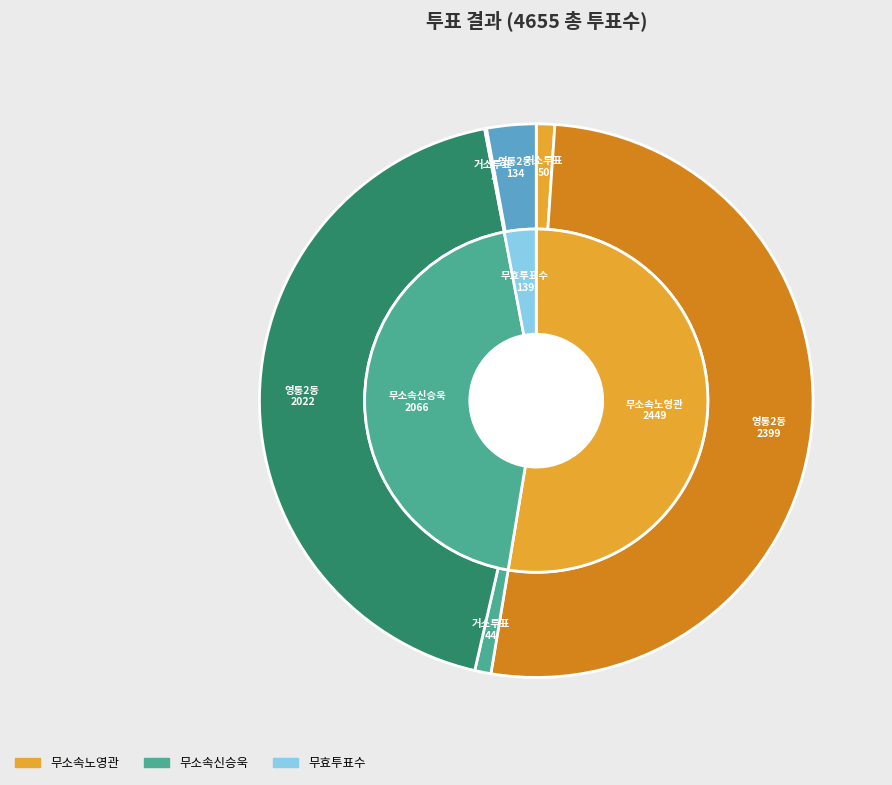

The 영통2동 slice represents 99% of the pie. True or false?

False